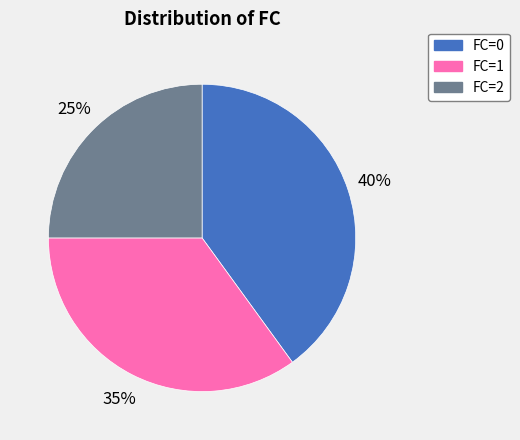

What percentage is the FC=0 slice, to the nearest percent?

40%